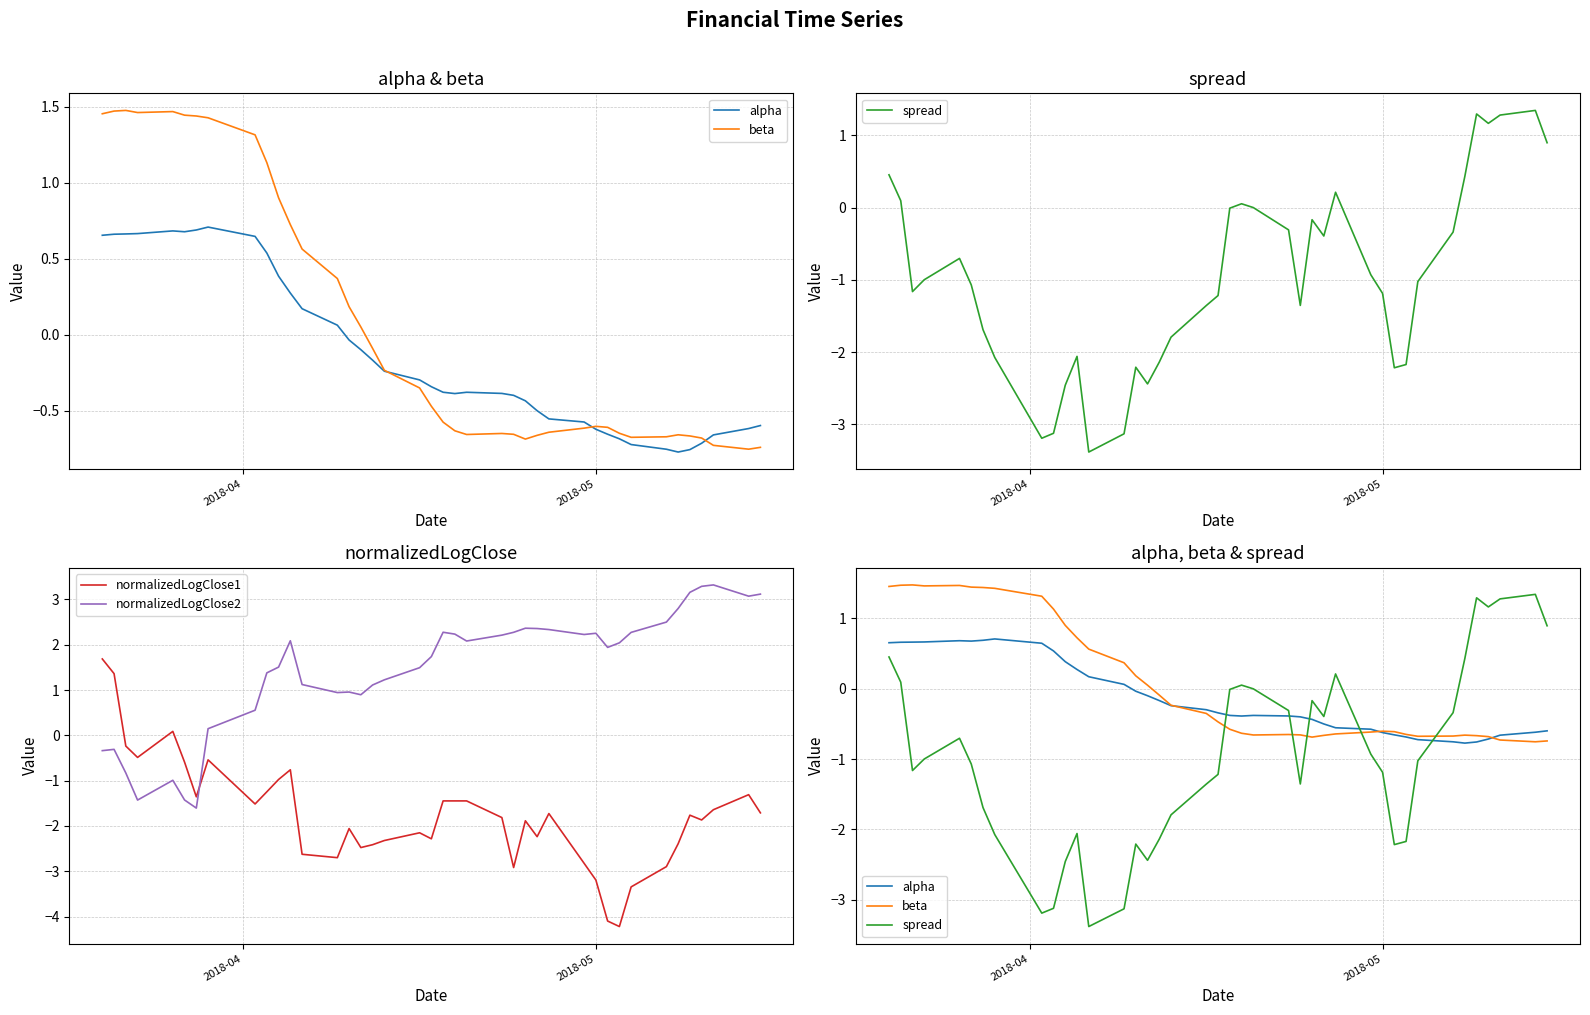

After their last crossing, which series has the higher values: normalizedLogClose2 or normalizedLogClose1?

normalizedLogClose2